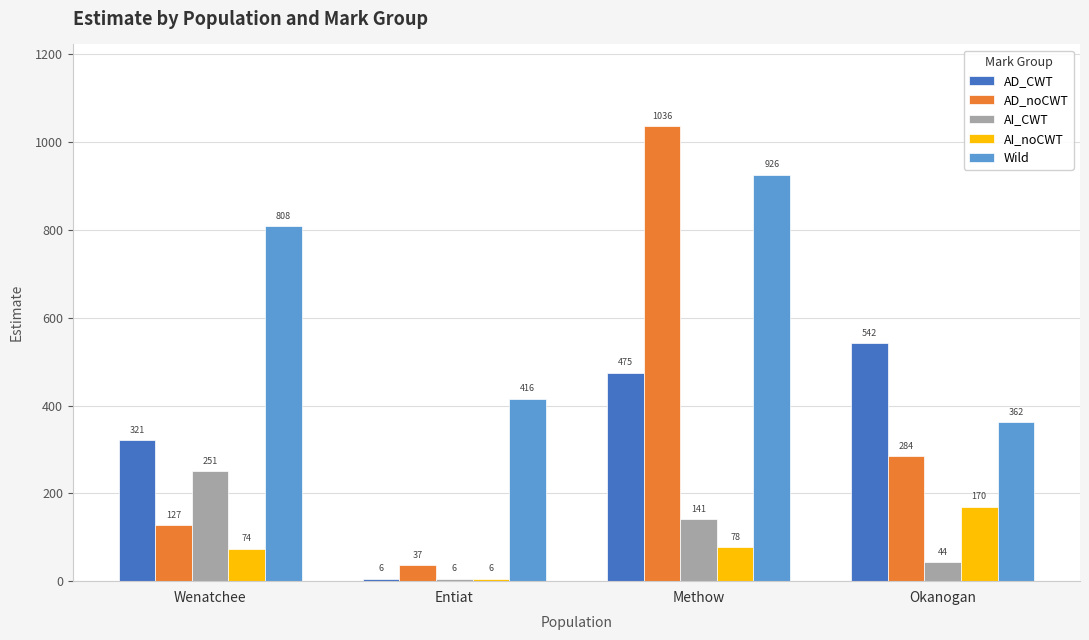

What is the greatest value displayed?

1036